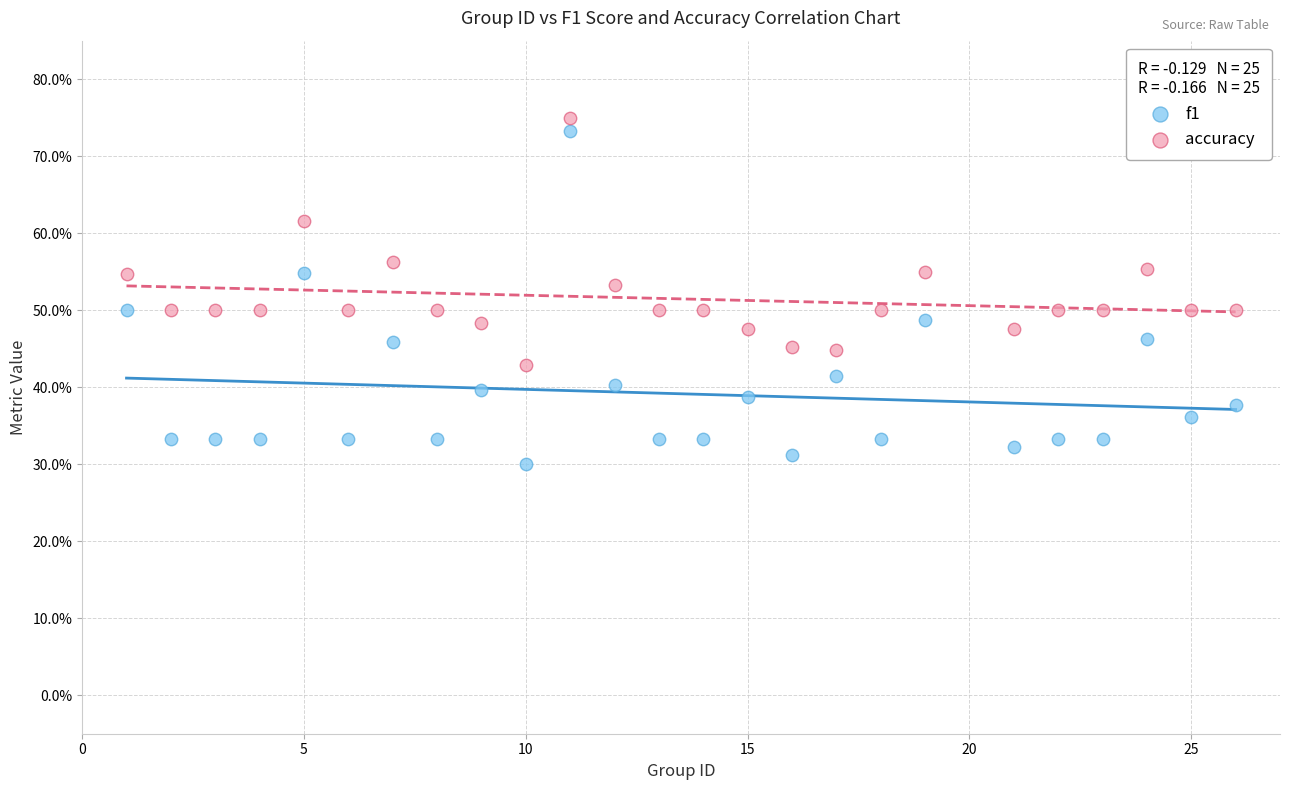

Which series reaches the maximum Y coordinate?

accuracy